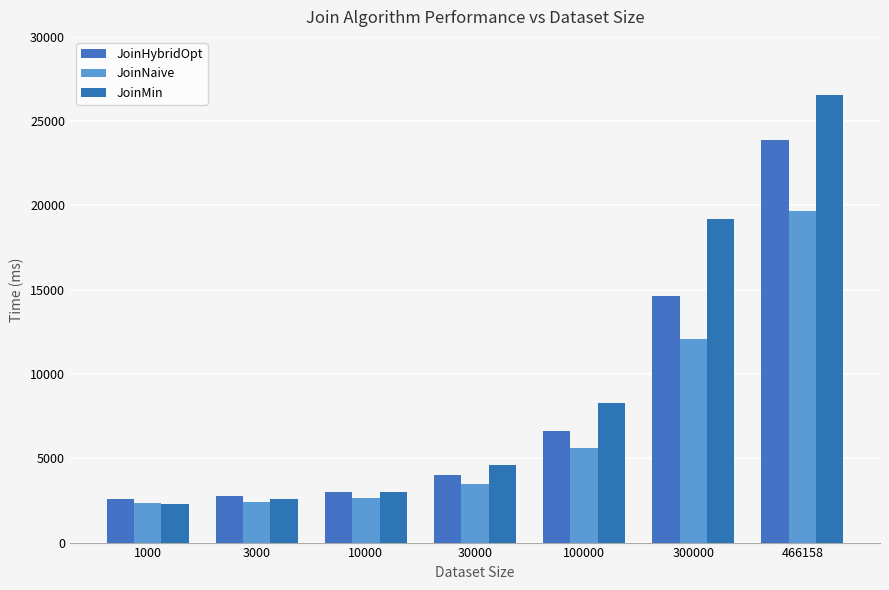

Which category has the highest value across all series?

466158